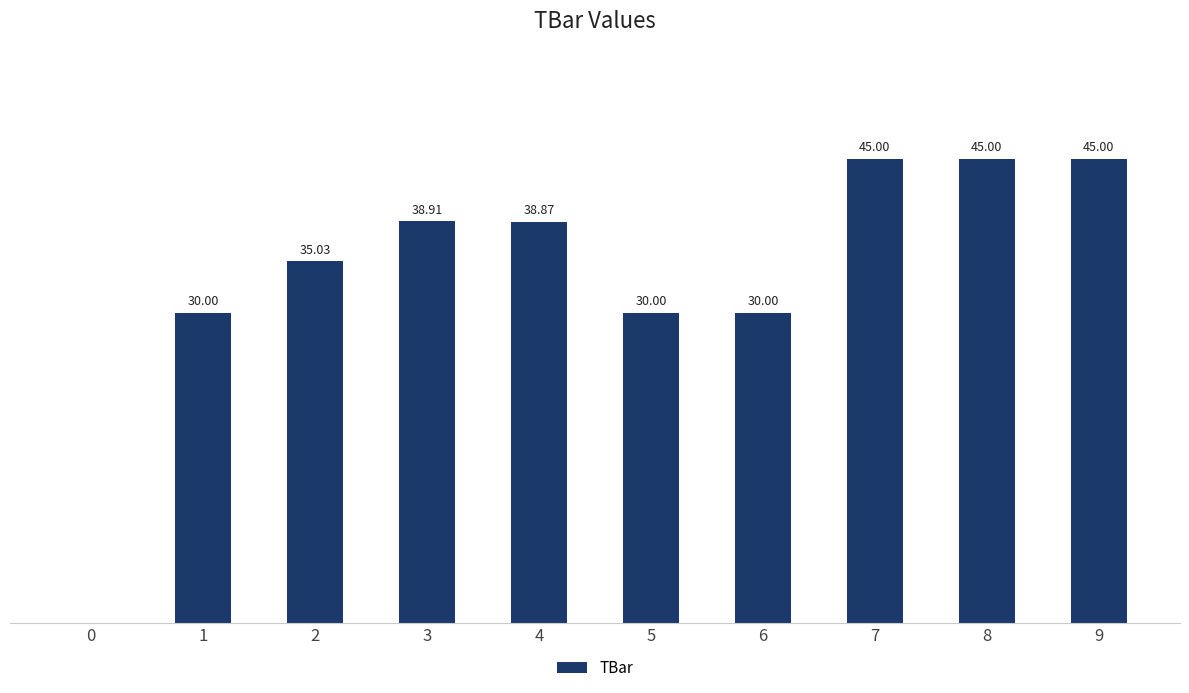

List the labels in order of value, smallest first.

0, 1, 5, 6, 2, 4, 3, 7, 8, 9